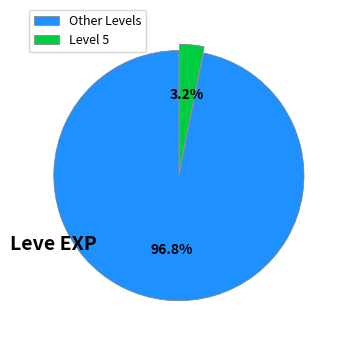

Rank the categories by value from lowest to highest.

Level 5, Other Levels